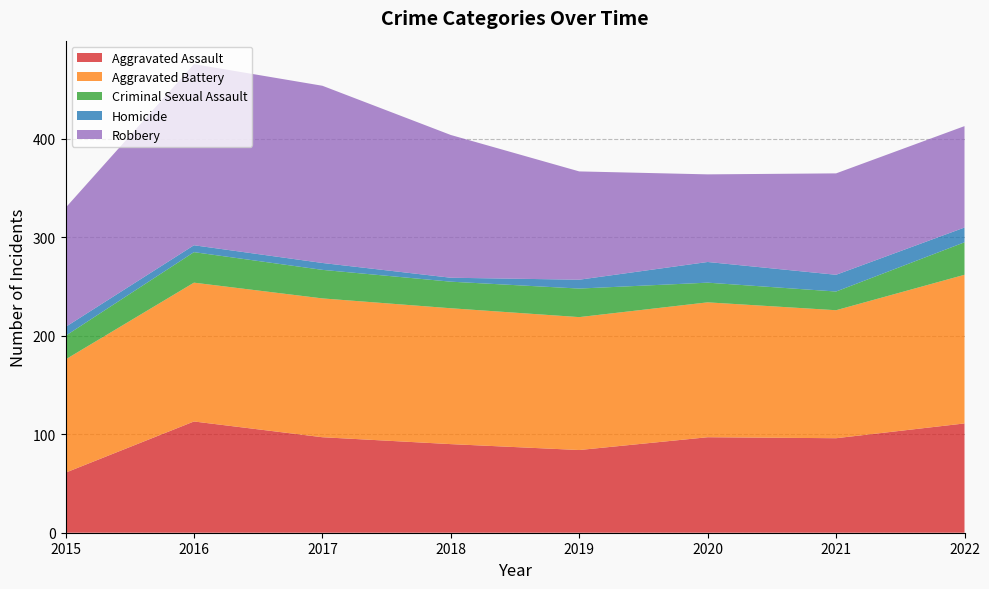

Where is the first local minimum for Aggravated Battery?

2019